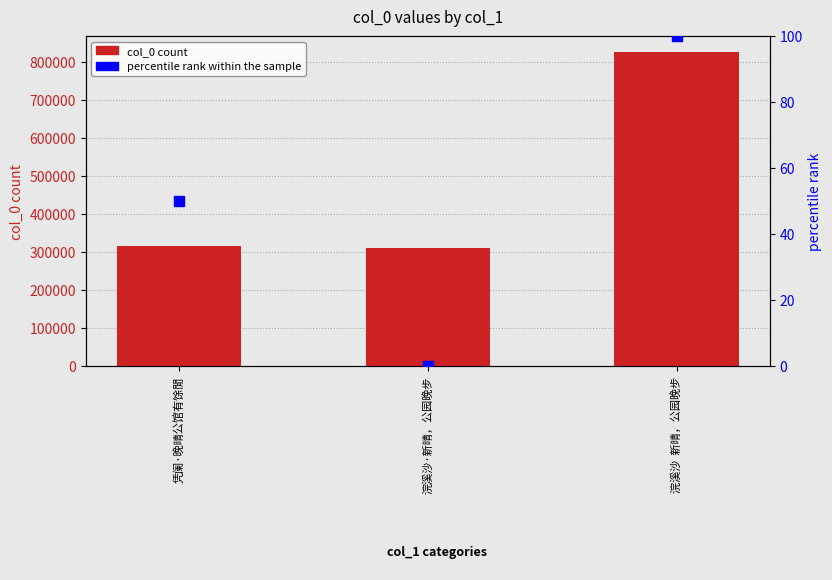

Which series has the widest spread of Y values?

col_0 count